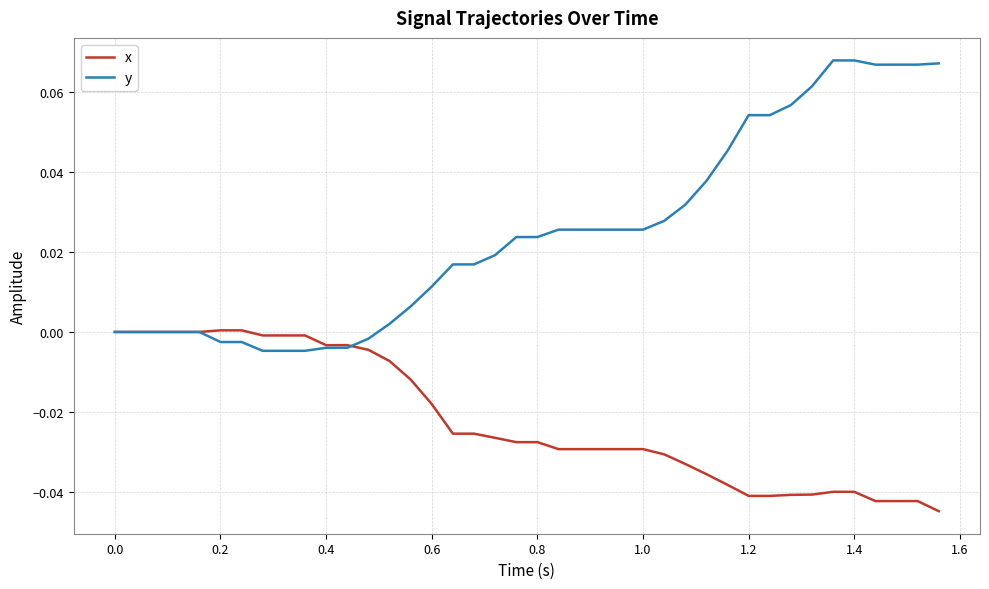

Which series has the largest range (max minus min)?

y